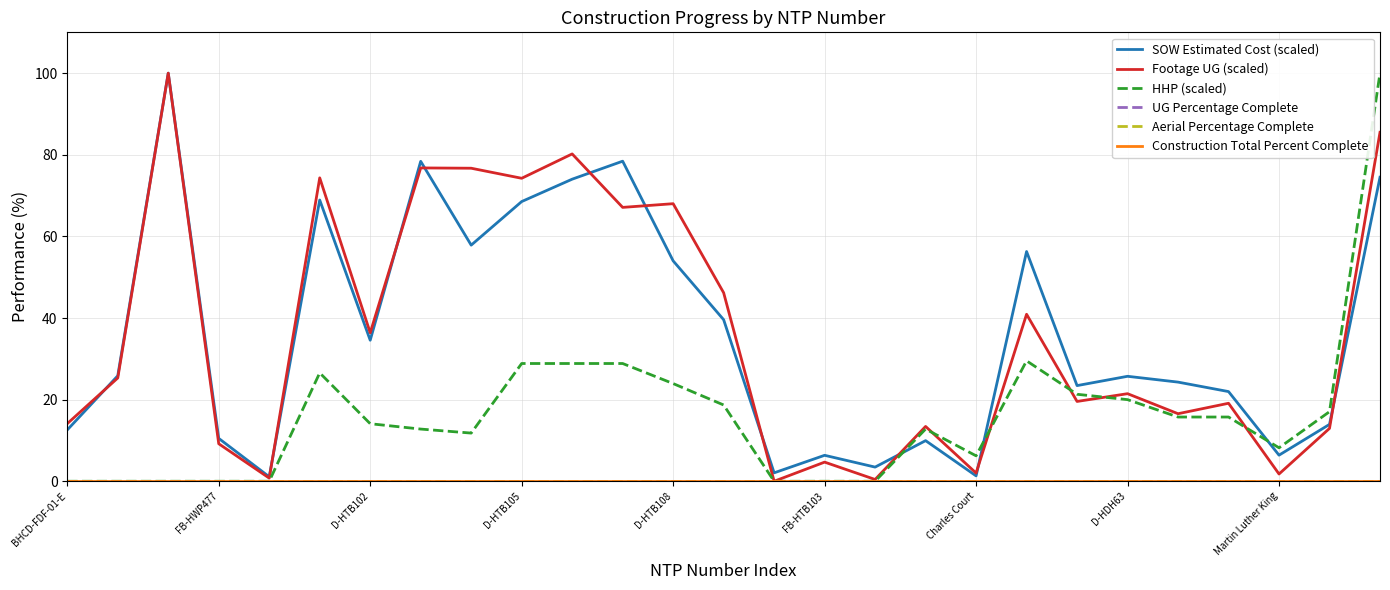

True or false: Construction Total Percent Complete and UG Percentage Complete cross at least once.

False